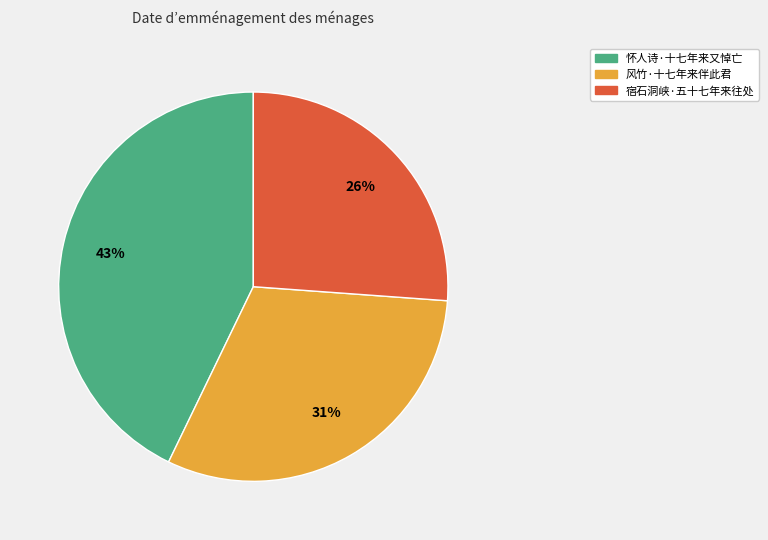

Do 宿石洞峡·五十七年来往处 and 怀人诗·十七年来又悼亡 together represent more than half of the pie?

Yes